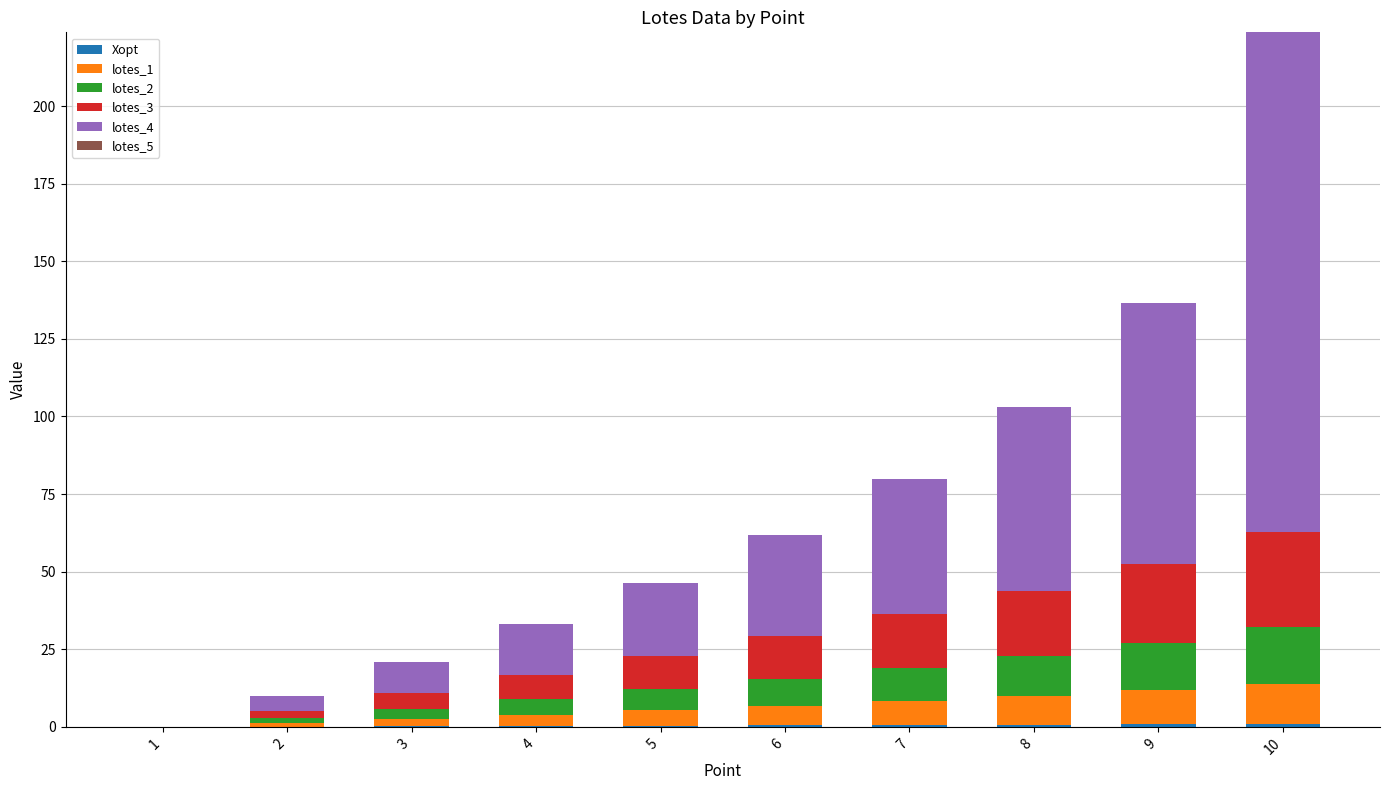

At which category is the sum across all series the highest?

10